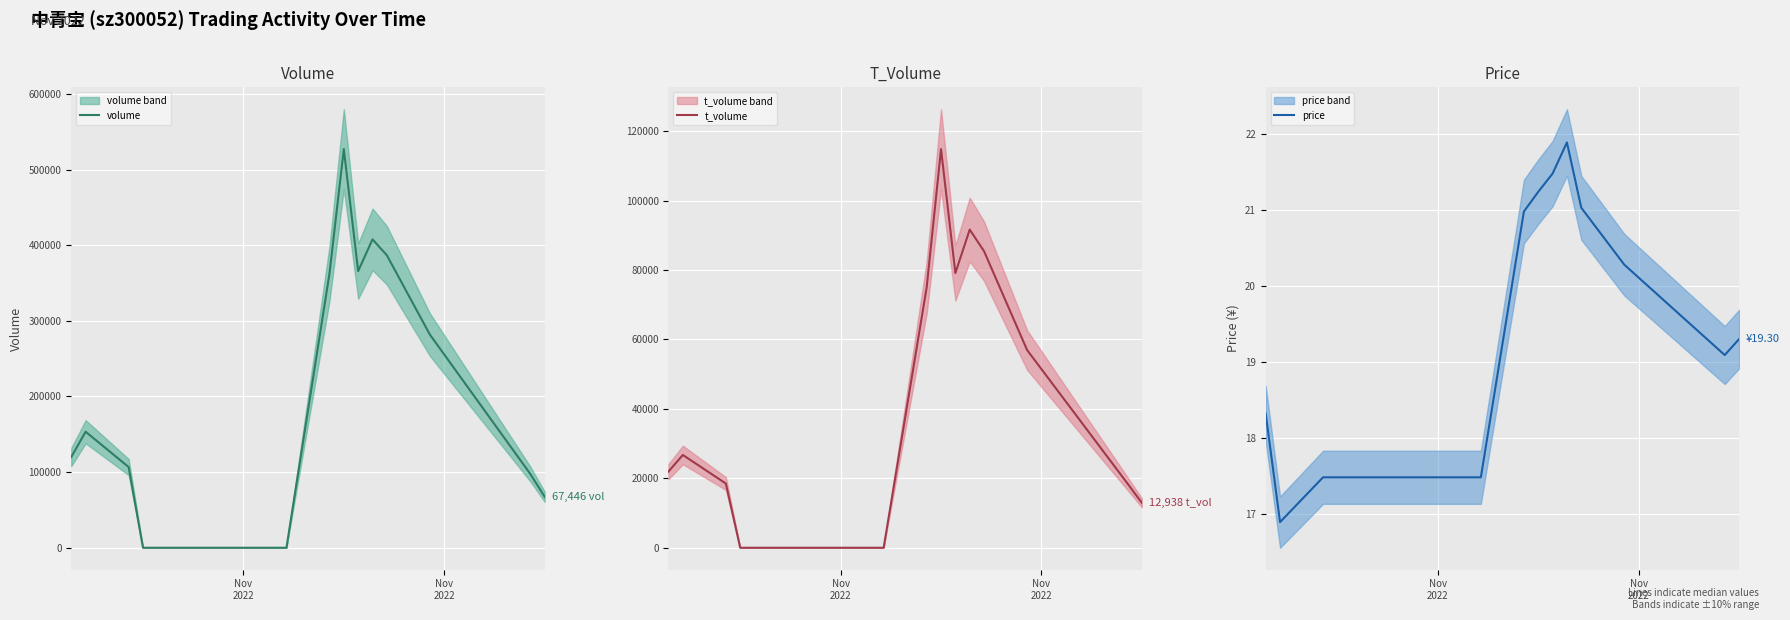

How many times do price and t_volume cross each other?

2